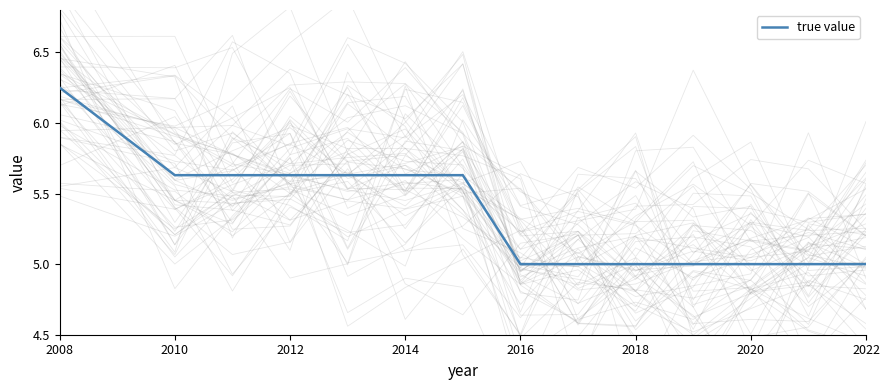

True or false: true value has a value of 1.3 at 2018.

False